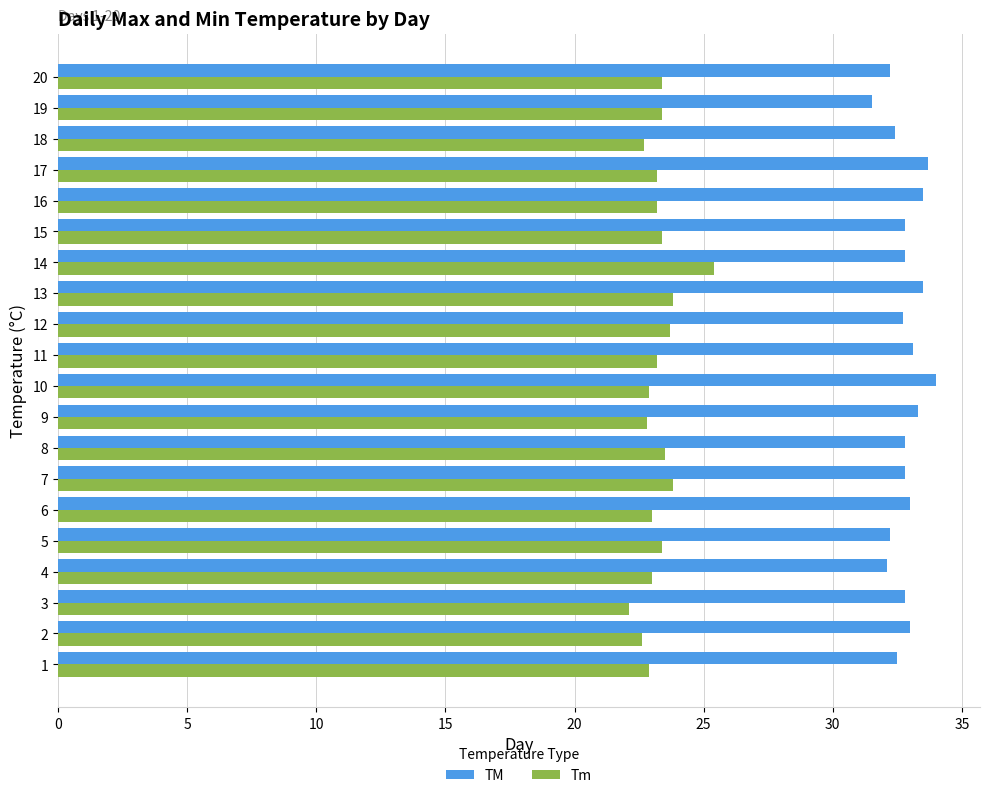

At which category is the sum across all series the highest?

14